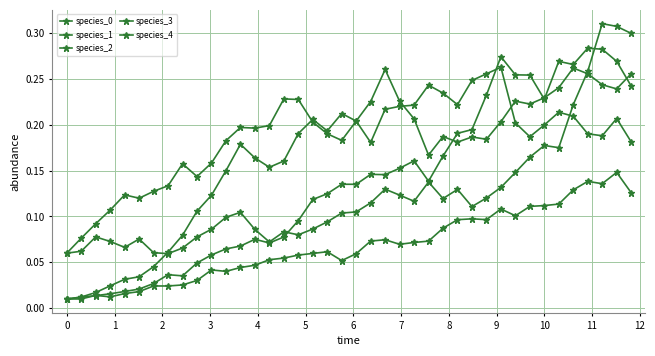

Which series ends up on top after the final intersection of species_2 and species_3?

species_3